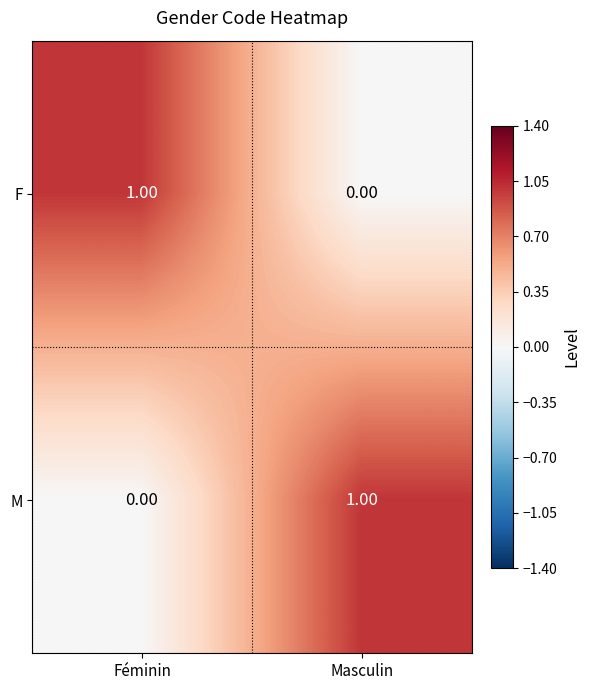

At which label is M closest to 0?

Féminin